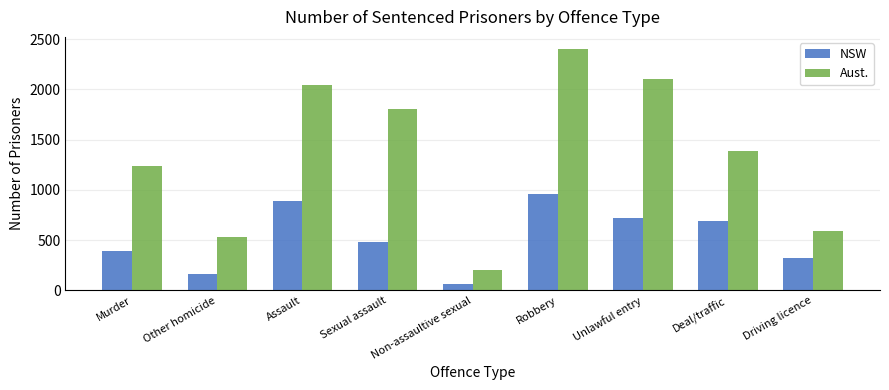

What is the value of the Aust. bar at the 6th from the left?

2402